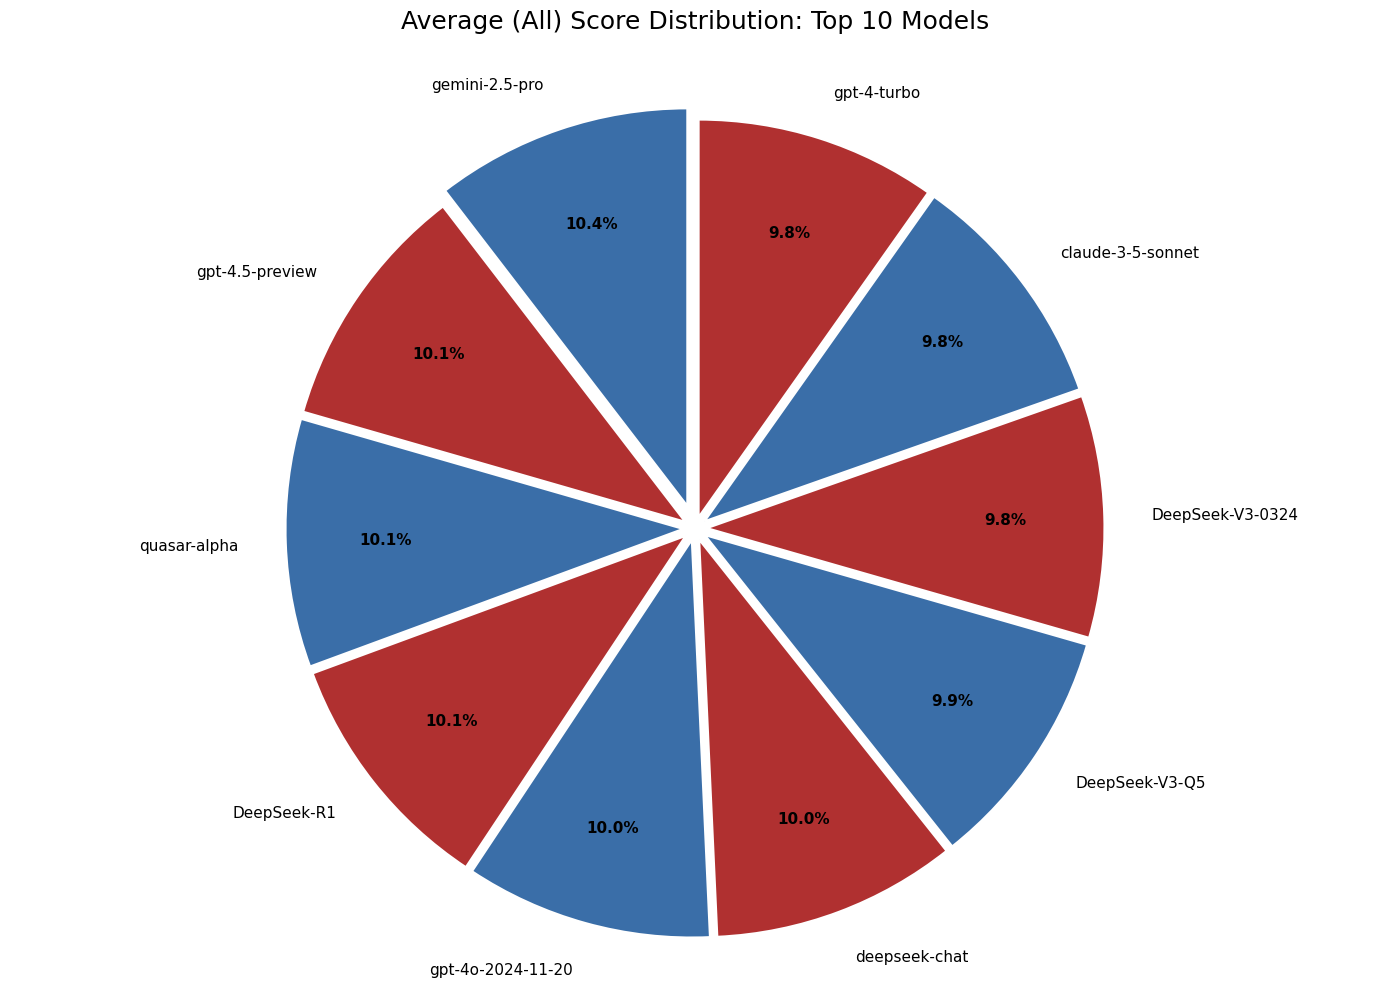

What percentage do gpt-4.5-preview and deepseek-chat together represent?

20.1%